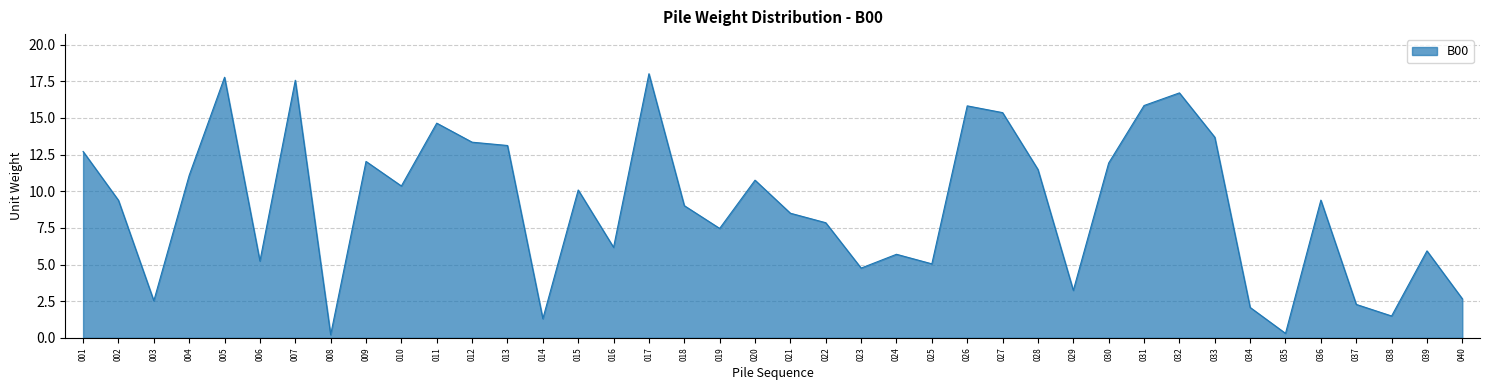

What is the maximum value shown in the chart?

18.0